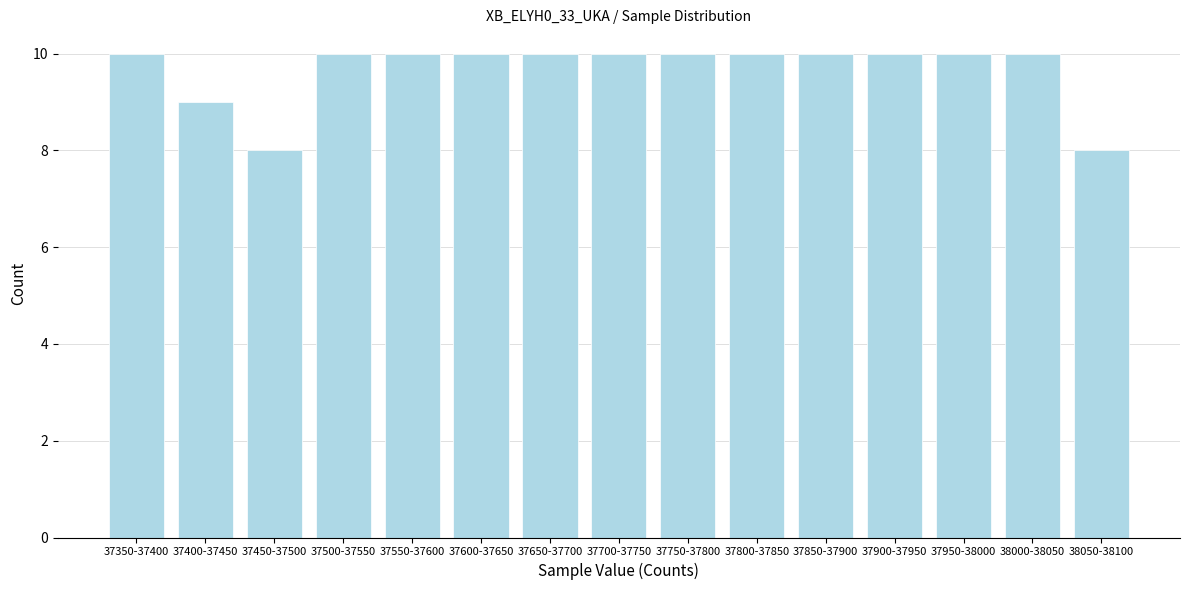

Reading left to right, list all the values displayed in this chart.

37350-37400=10	37400-37450=9	37450-37500=8	37500-37550=10	37550-37600=10	37600-37650=10	37650-37700=10	37700-37750=10	37750-37800=10	37800-37850=10	37850-37900=10	37900-37950=10	37950-38000=10	38000-38050=10	38050-38100=8